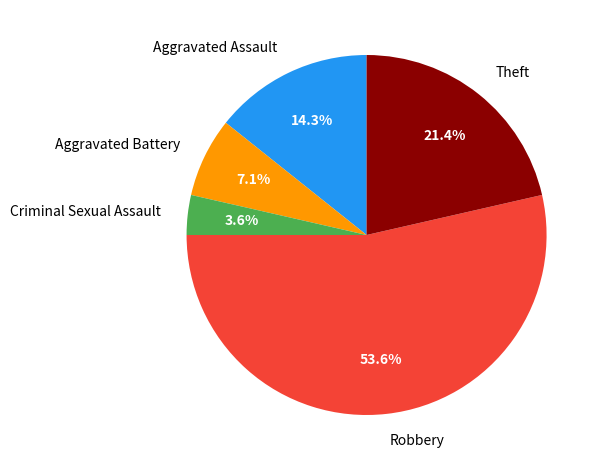

Rank the categories by value from lowest to highest.

Criminal Sexual Assault, Aggravated Battery, Aggravated Assault, Theft, Robbery